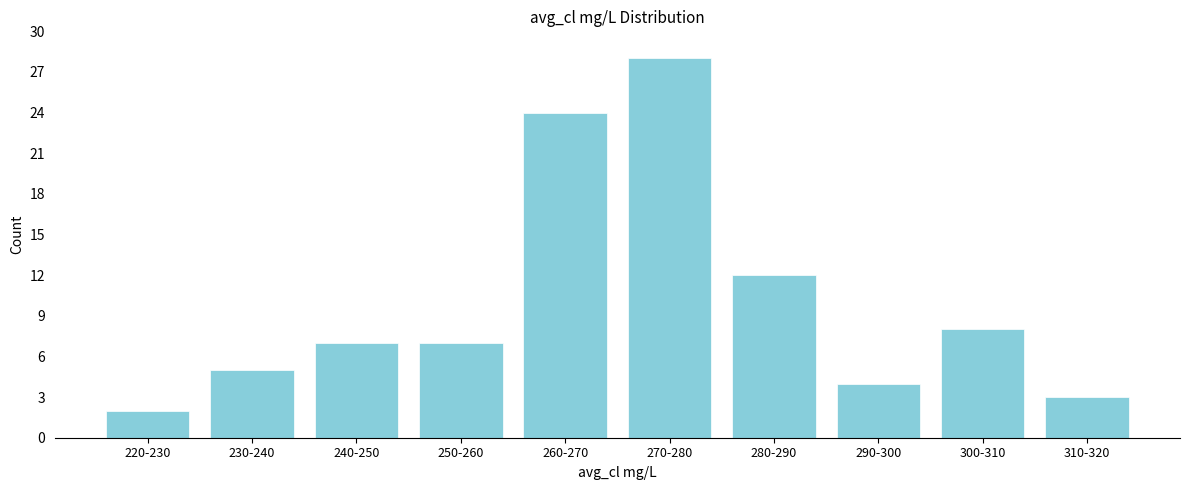

Reading left to right, transcribe all the data shown in this chart.

2	5	7	7	24	28	12	4	8	3